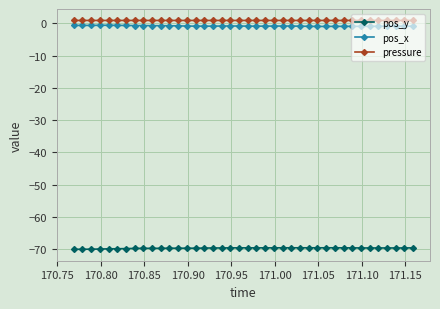

True or false: pos_x and pos_y cross at least once.

False